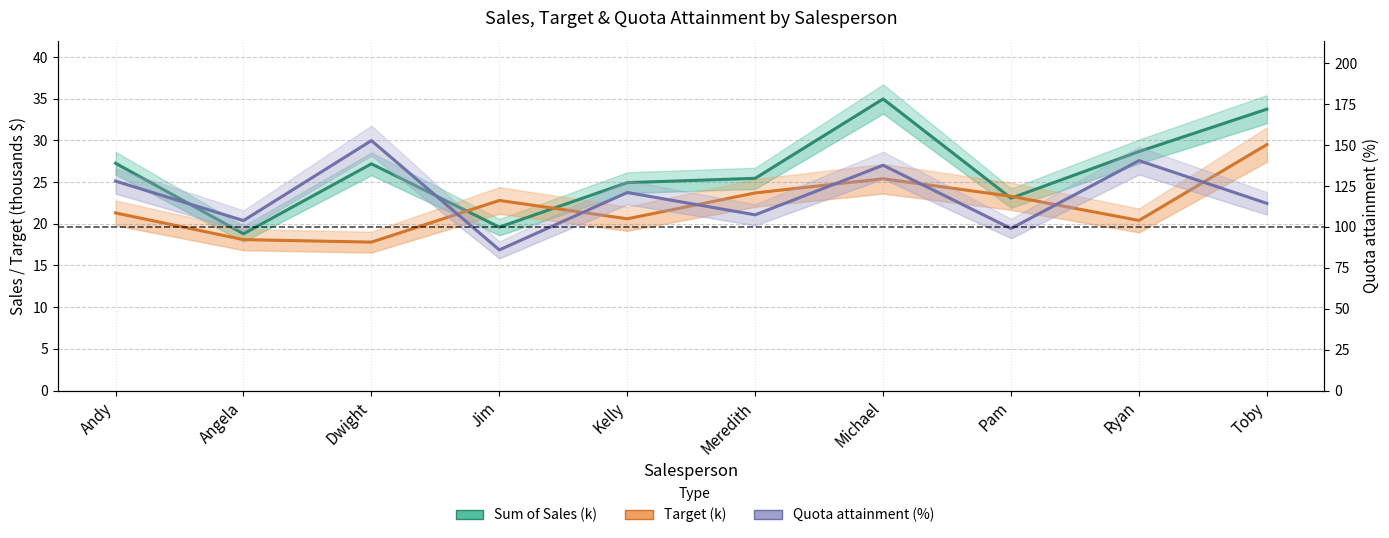

Is it true that Sum of Sales (k) equals 28.7 at Ryan?

True